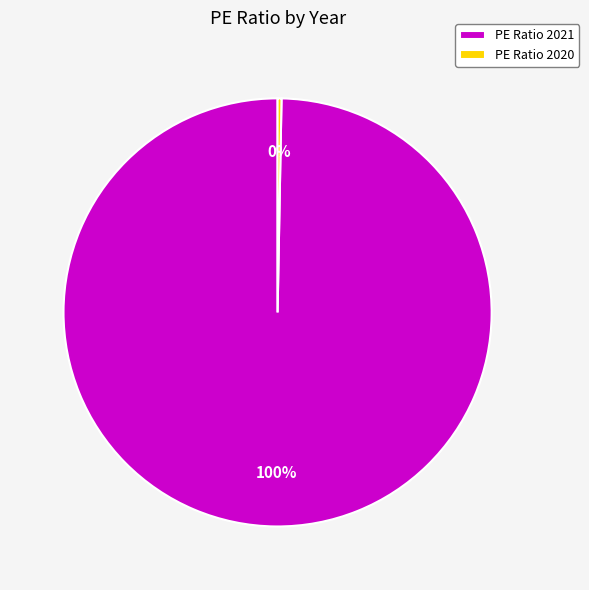

Which category accounts for the majority?

PE Ratio 2021